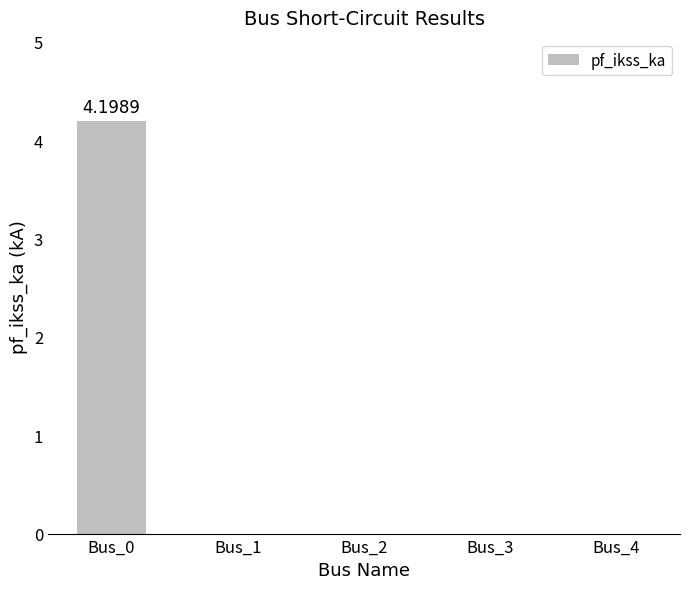

Reading left to right, list all the values displayed in this chart.

Bus_0=4.2	Bus_1=0.0	Bus_2=0.0	Bus_3=0.0	Bus_4=0.0